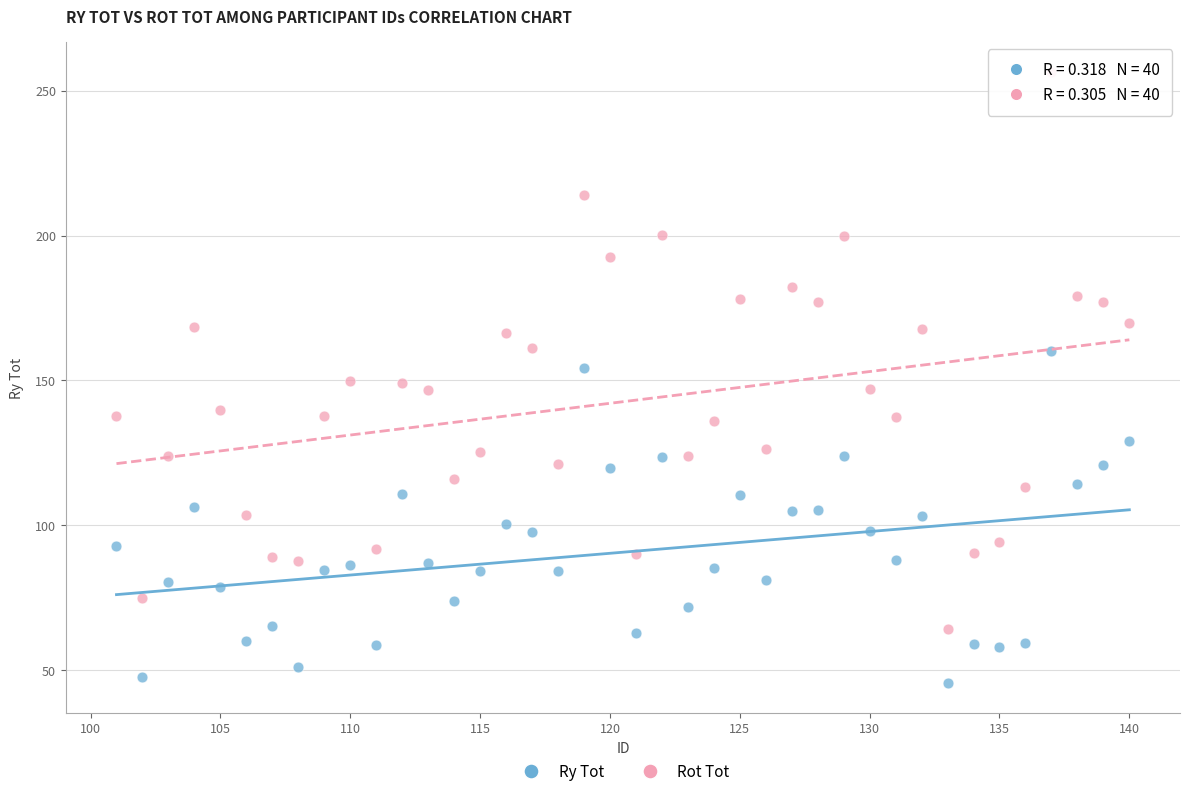

Across all data points, what is the range of Y values (max minus min)?

210.7